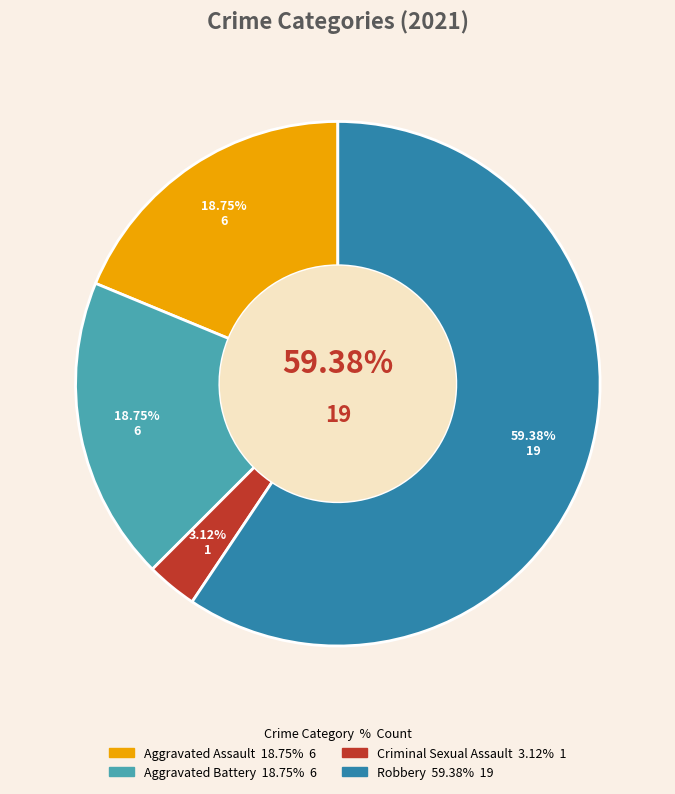

To the nearest percent, what is the difference between the largest and smallest slice percentages?

56%